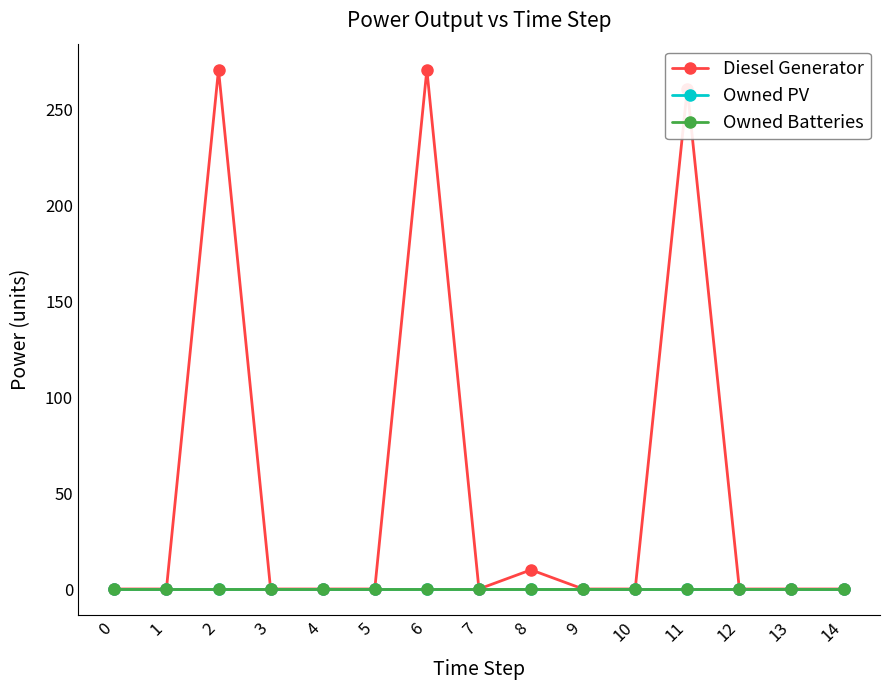

Which series changed the most between 8 and 10?

Diesel Generator